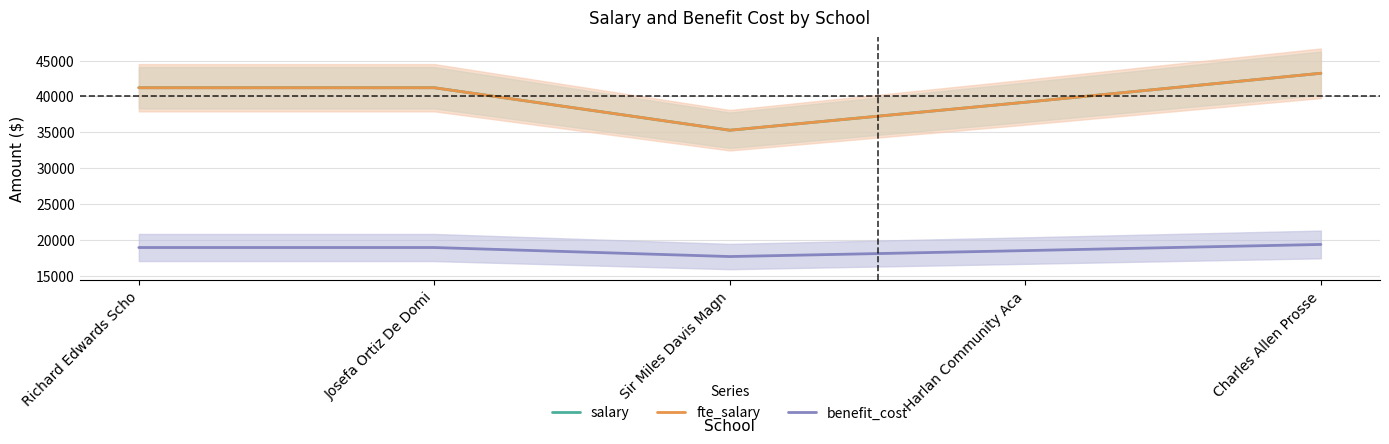

At how many categories does at least one series exceed 40173?

3